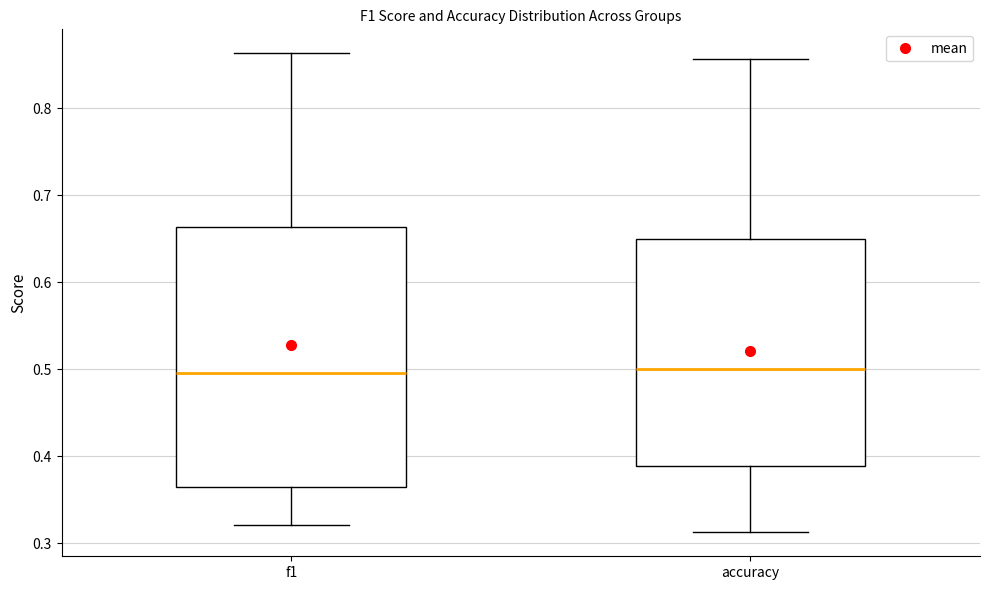

Reading left to right, transcribe this box plot: for each box, give where its median line is, the range the box spans, and where its two whiskers end, as read against the y-axis. The values are not printed on the chart, so give them approximately, as read against the axis.

f1: median 0.50, box 0.36 to 0.66, whiskers 0.32 to 0.86
accuracy: median 0.50, box 0.39 to 0.65, whiskers 0.31 to 0.86